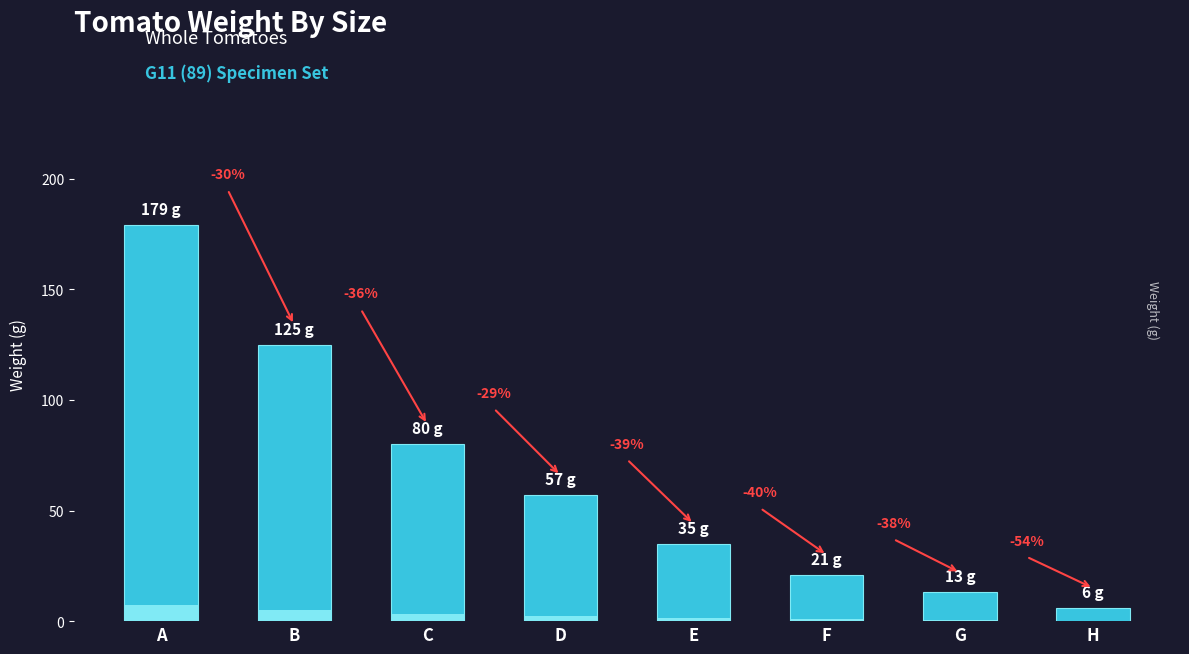

Between F and D, which is larger?

D